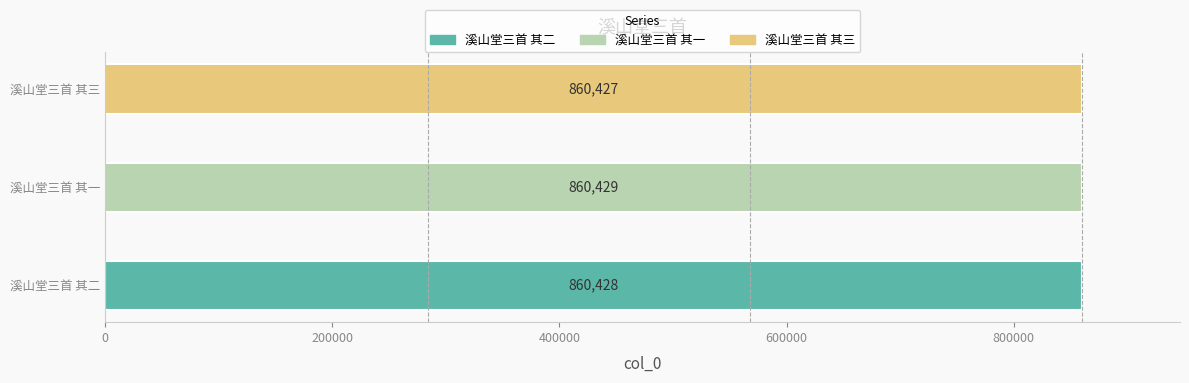

Are the bars horizontal?

Yes